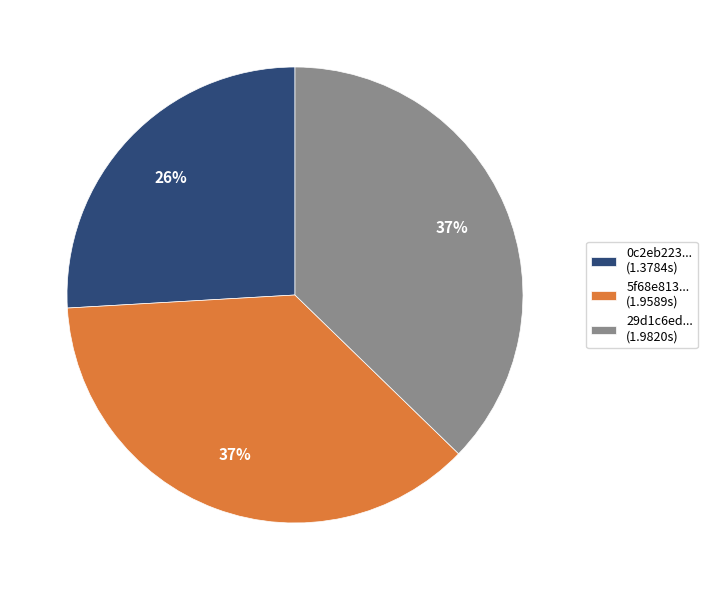

The 0c2eb223... (1.3784s) slice represents 12% of the pie. True or false?

False